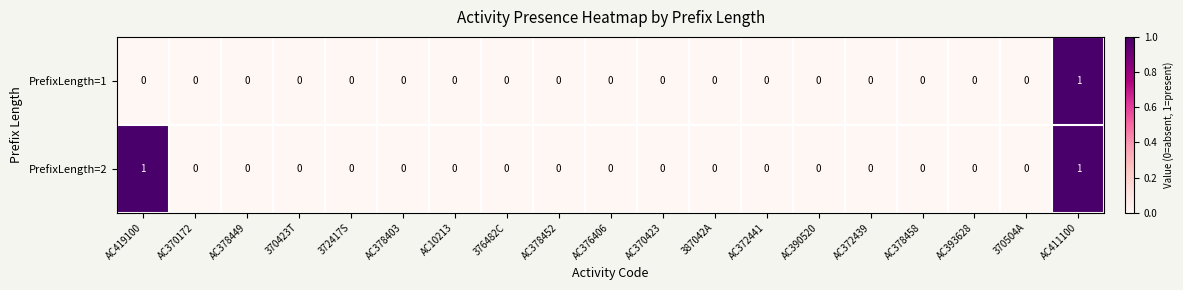

The value of PrefixLength=2 at 370423T is 0. True or false?

True